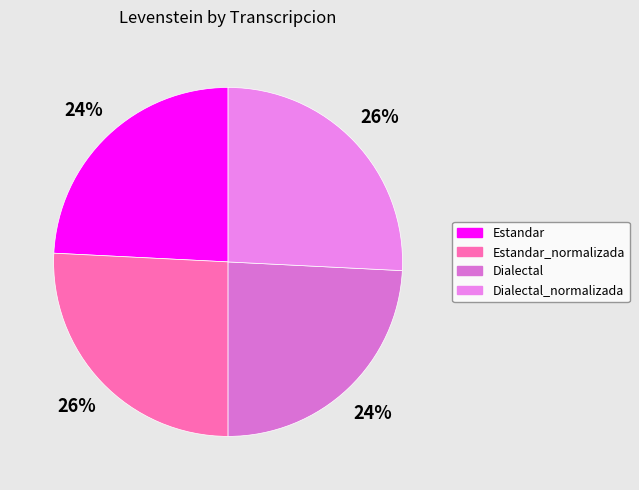

How many slices are in this pie chart?

4